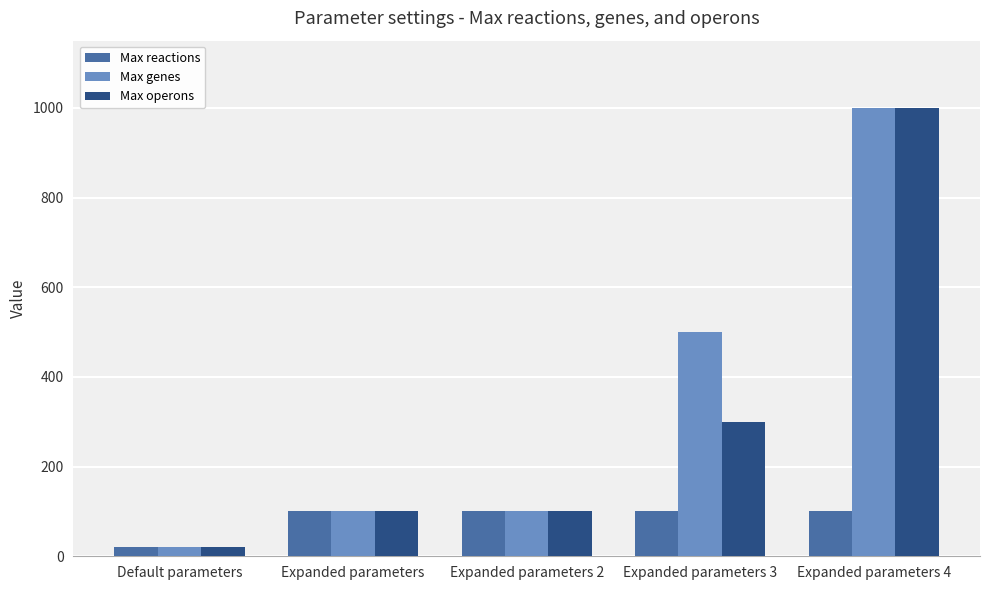

How many bars are there in total?

15